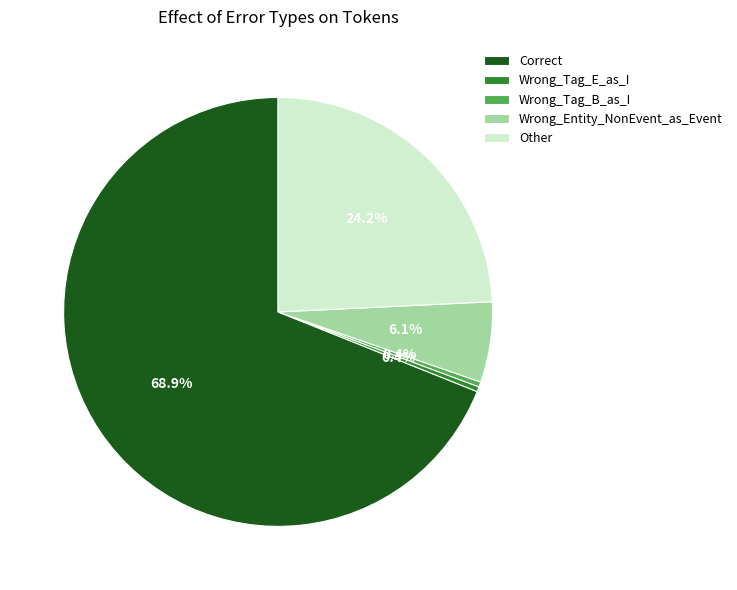

Between Wrong_Tag_E_as_I and Wrong_Entity_NonEvent_as_Event, which is larger?

Wrong_Entity_NonEvent_as_Event